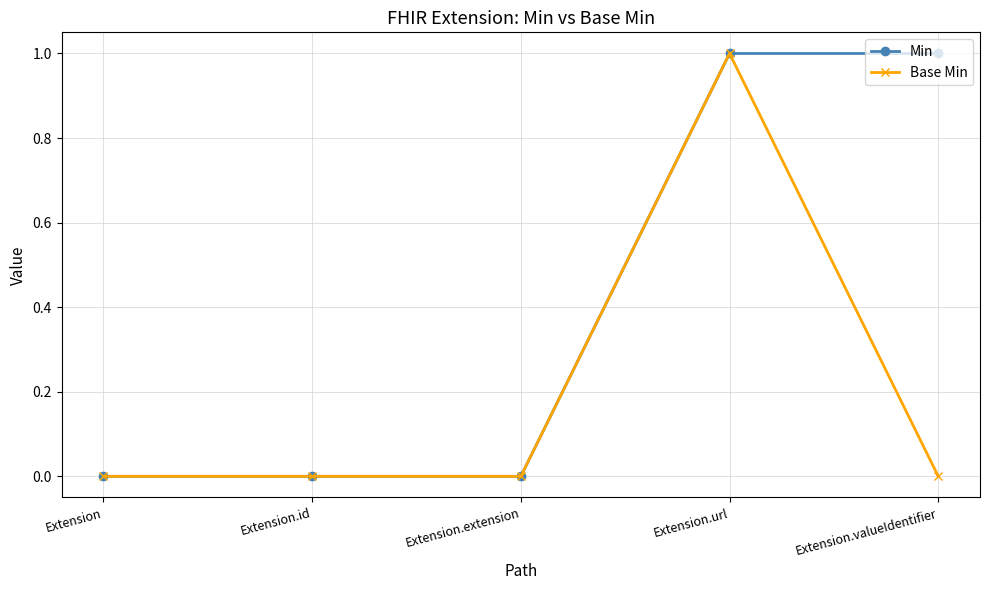

How many data points does each series have?

5